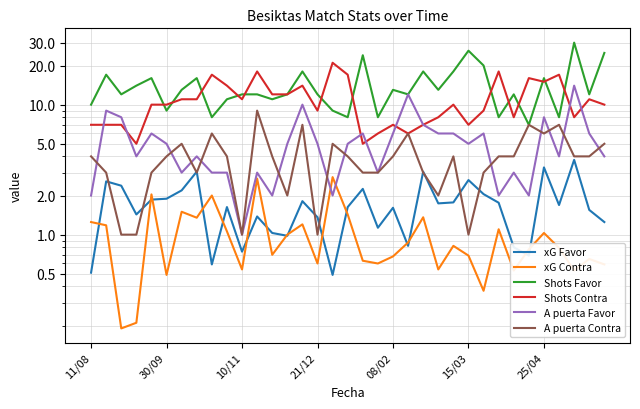

What is the label of the 35th point from the right?

11/08